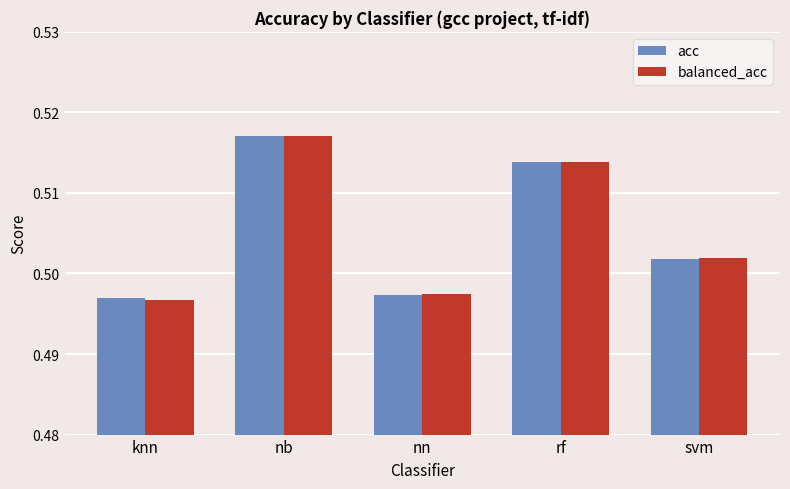

How many distinct data groups are displayed?

2